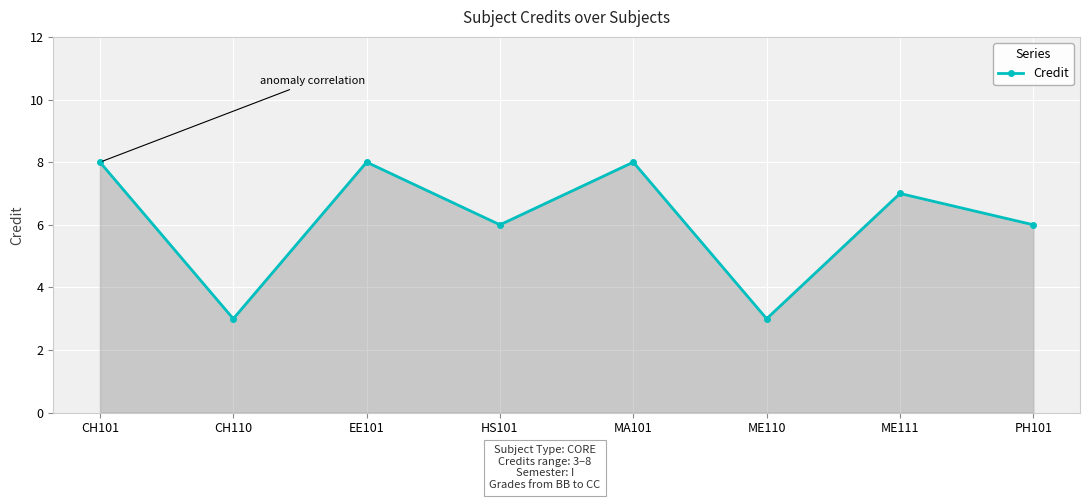

Where is the first local minimum?

CH110